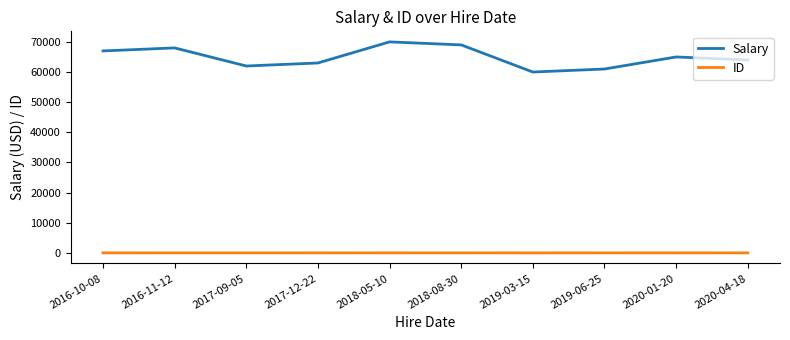

How many series are shown in this chart?

2